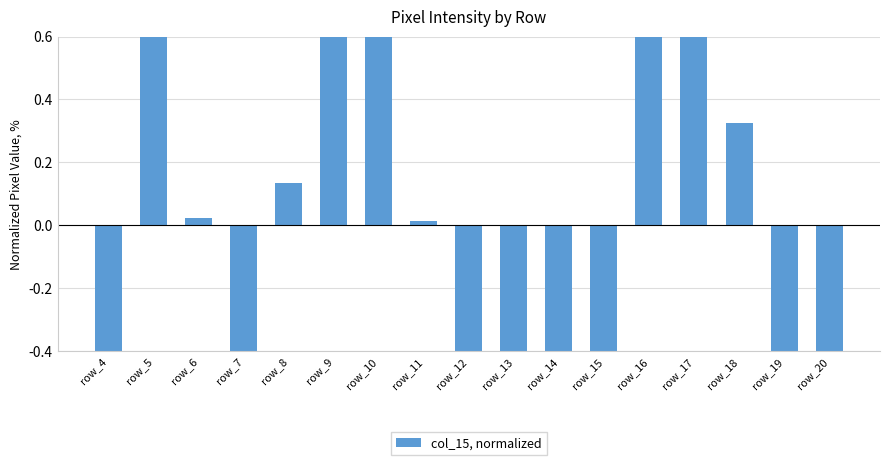

What is the difference between the second highest and minimum values?

2.4